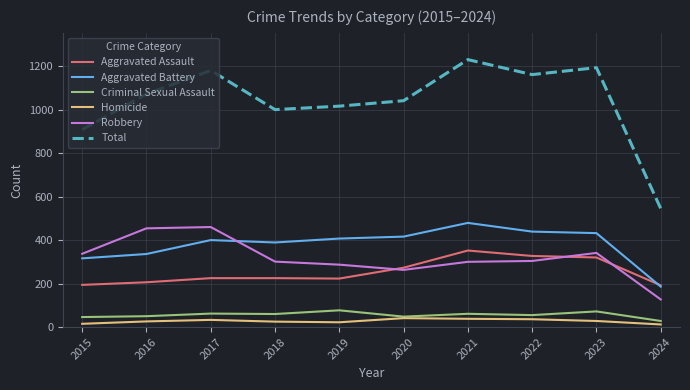

What are all the series names shown in the legend?

Aggravated Assault, Aggravated Battery, Criminal Sexual Assault, Homicide, Robbery, Total